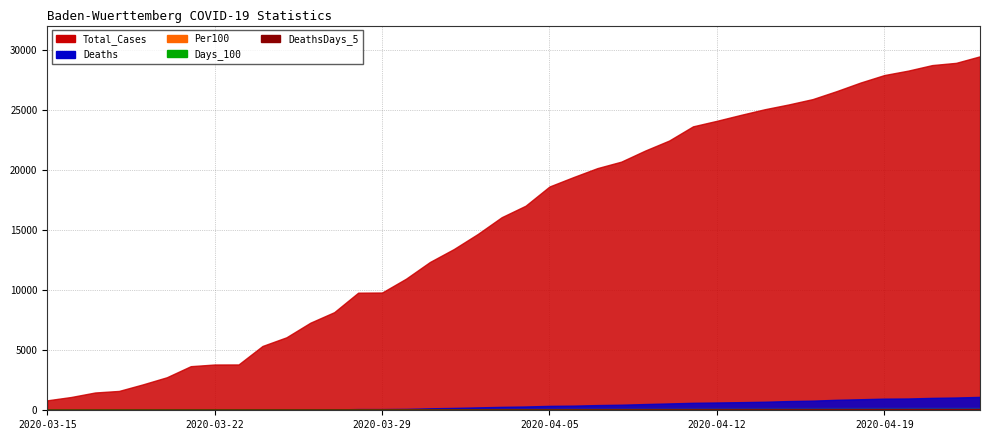

Count the number of categories in the chart.

40